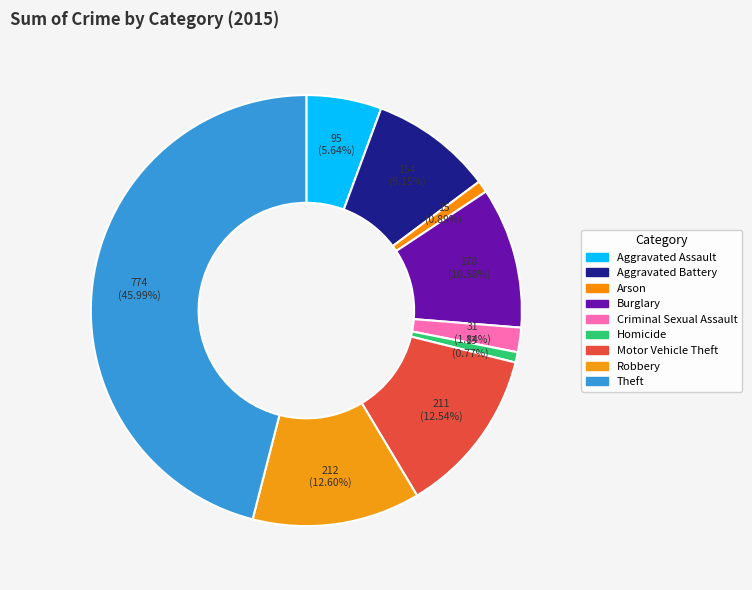

Count the number of slices in the pie.

9